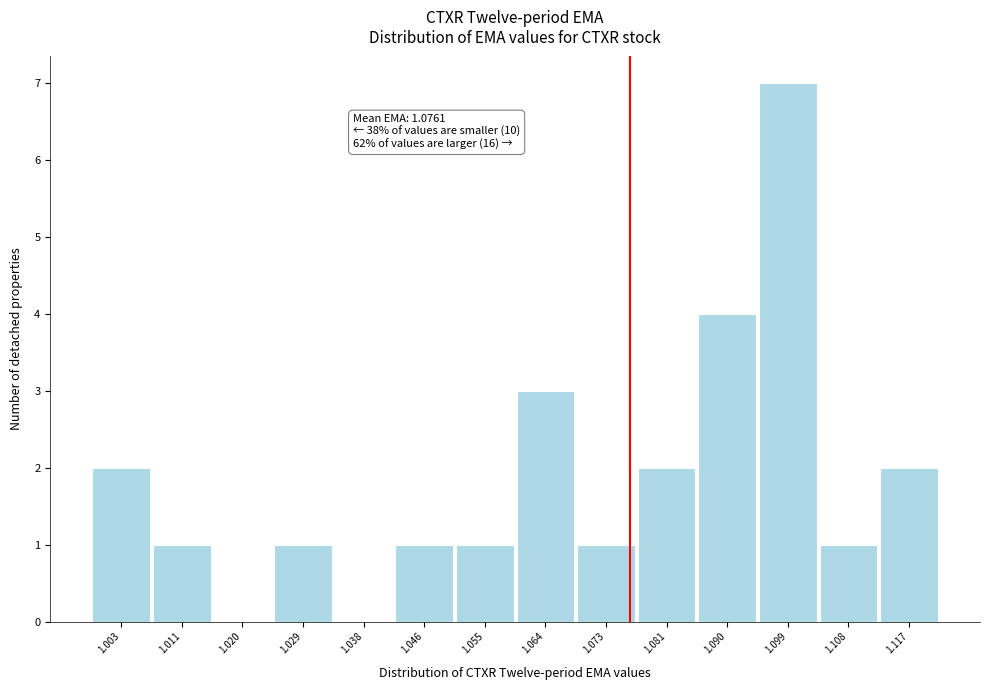

Over which range of the x-axis is the bar tallest?

1.095 to 1.103